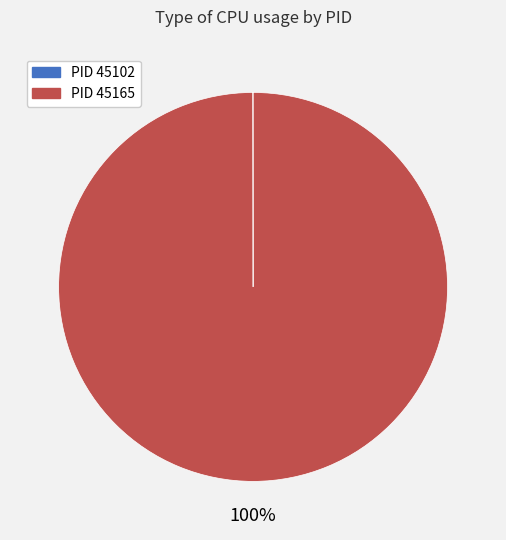

To the nearest percent, what is the average slice percentage?

50%